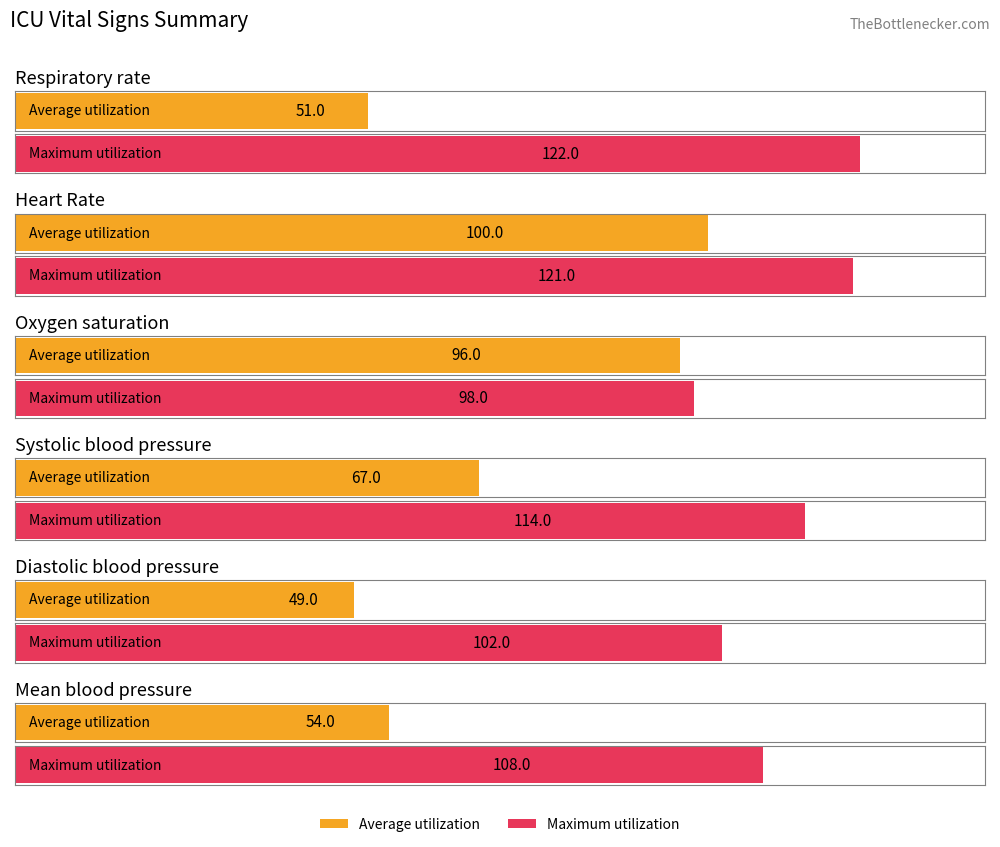

Rank the categories by Average utilization value from highest to lowest.

Heart Rate, Oxygen saturation, Systolic blood pressure, Mean blood pressure, Respiratory rate, Diastolic blood pressure